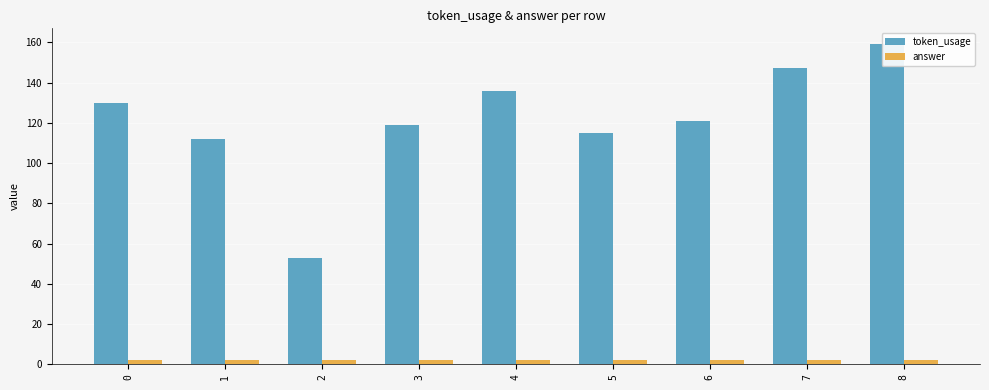

Which series has the largest range (max minus min)?

token_usage